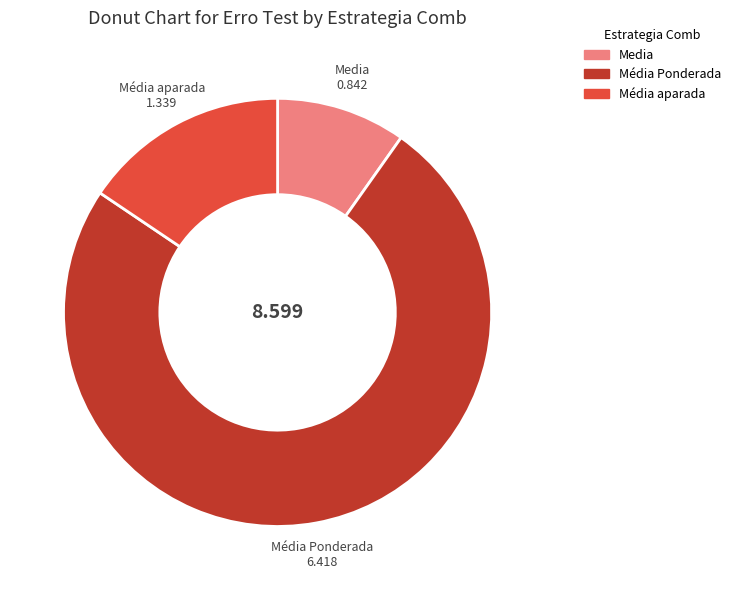

Is there a majority slice in this chart?

Yes